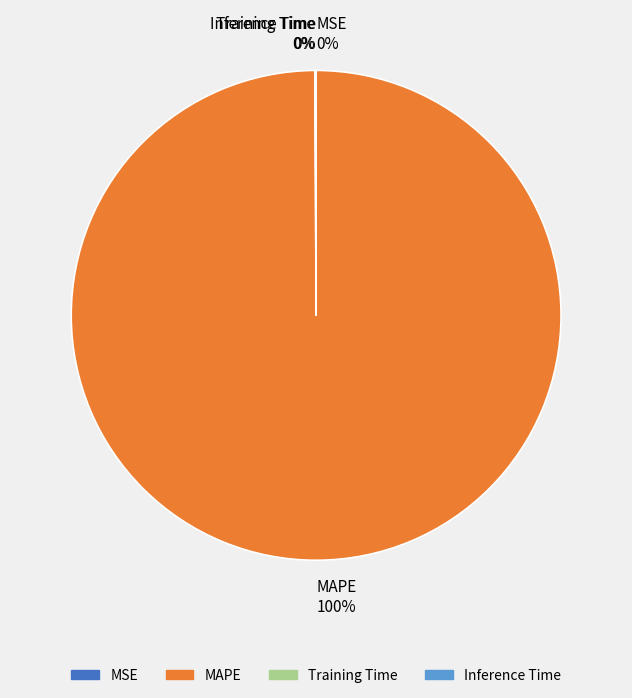

Which slice is the largest?

MAPE